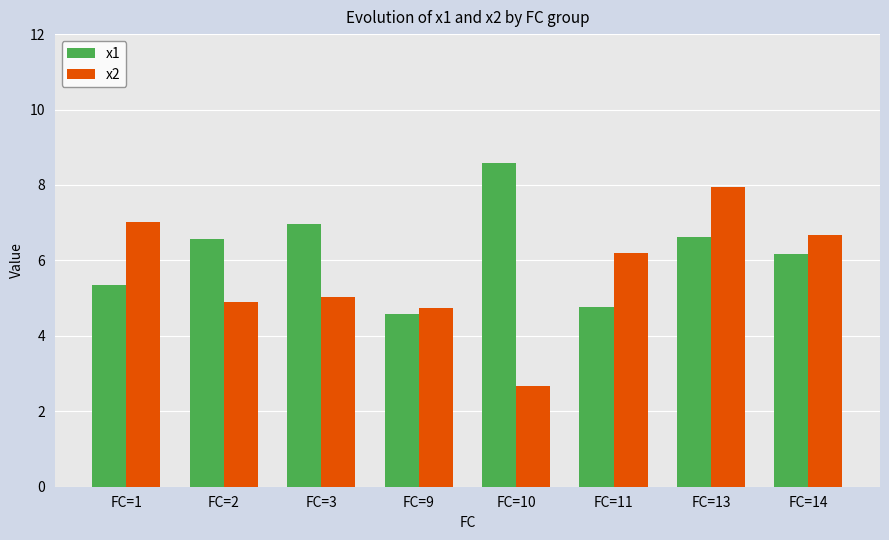

Rank the series by their maximum value, from lowest to highest.

x2, x1